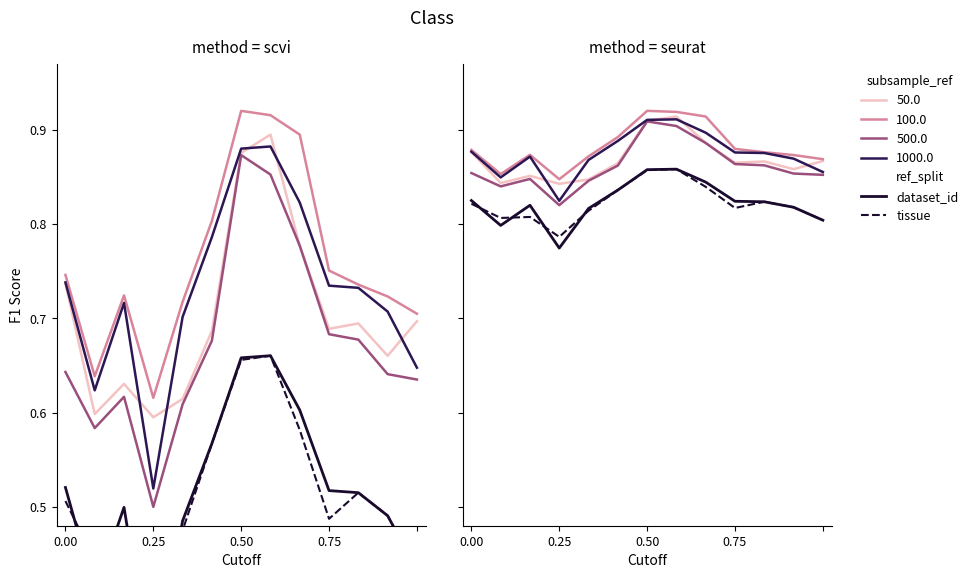

What is the maximum value for dataset_id?

0.9